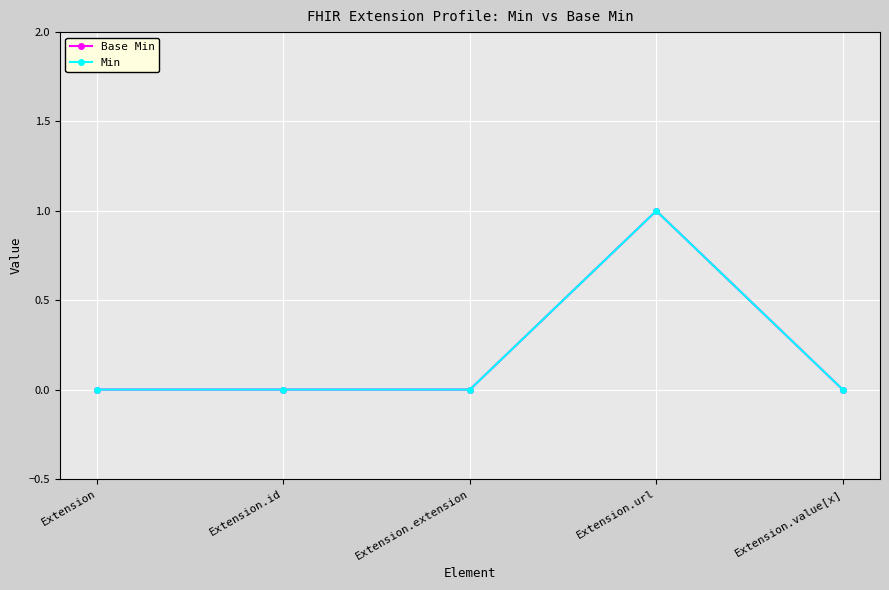

Does the chart have visible grid lines?

Yes